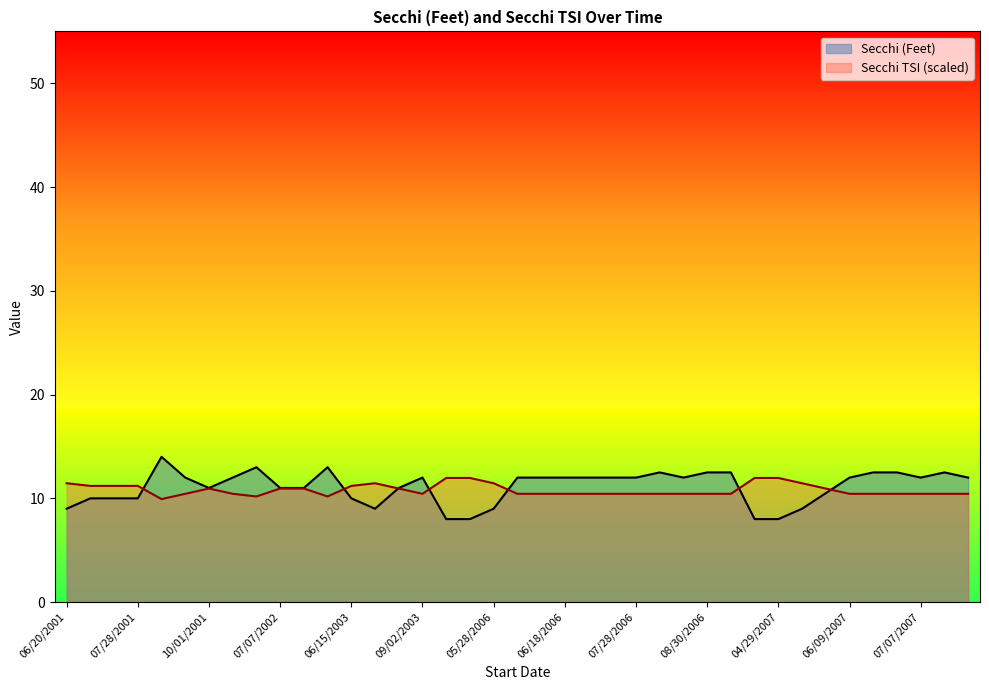

What is the label of the 22nd point from the left?

06/18/2006